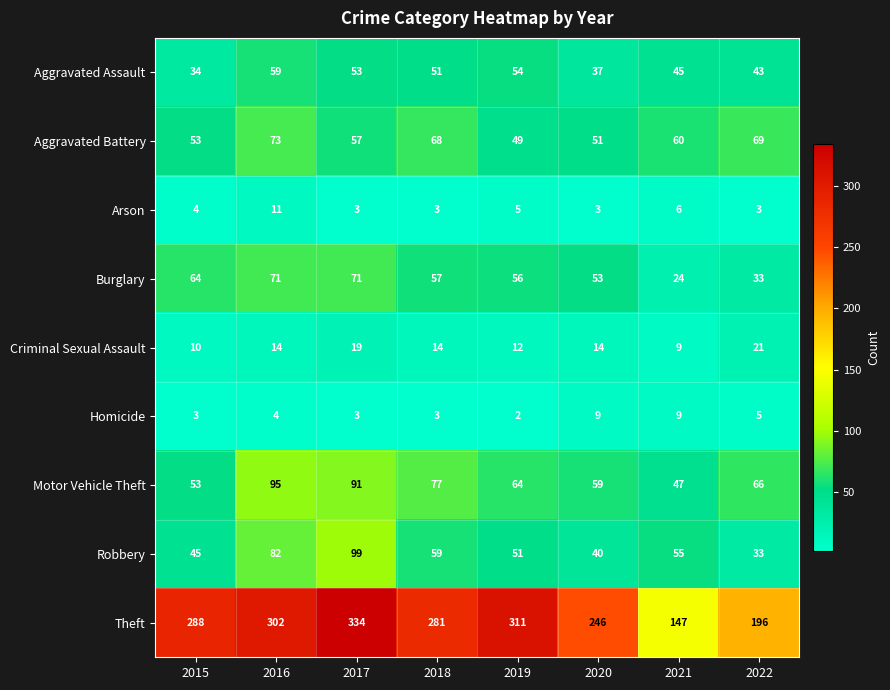

List the series in order of their peak value, highest first.

Theft, Robbery, Motor Vehicle Theft, Aggravated Battery, Burglary, Aggravated Assault, Criminal Sexual Assault, Arson, Homicide